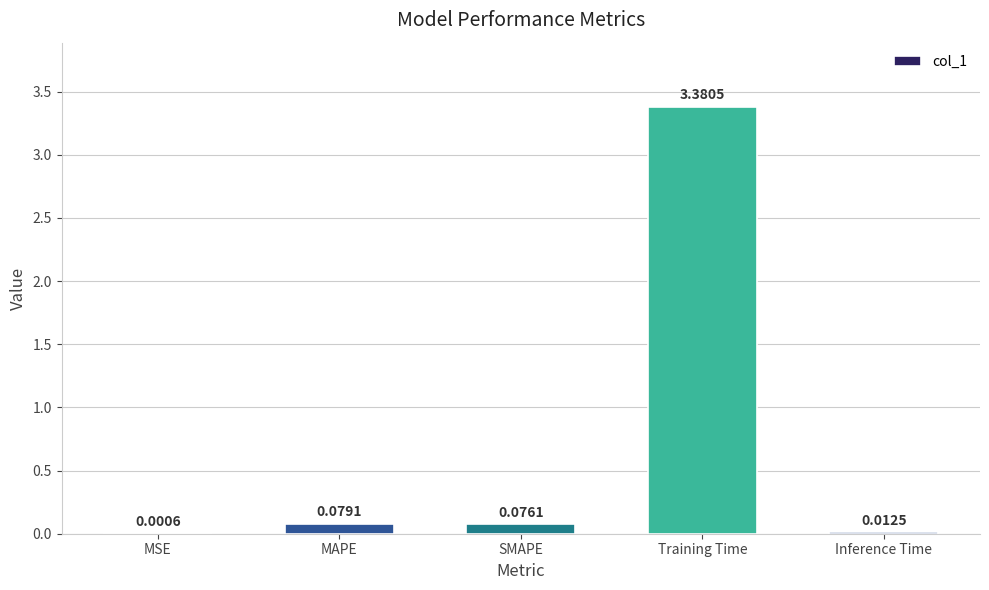

What is the change in value from Training Time to Inference Time?

-3.4